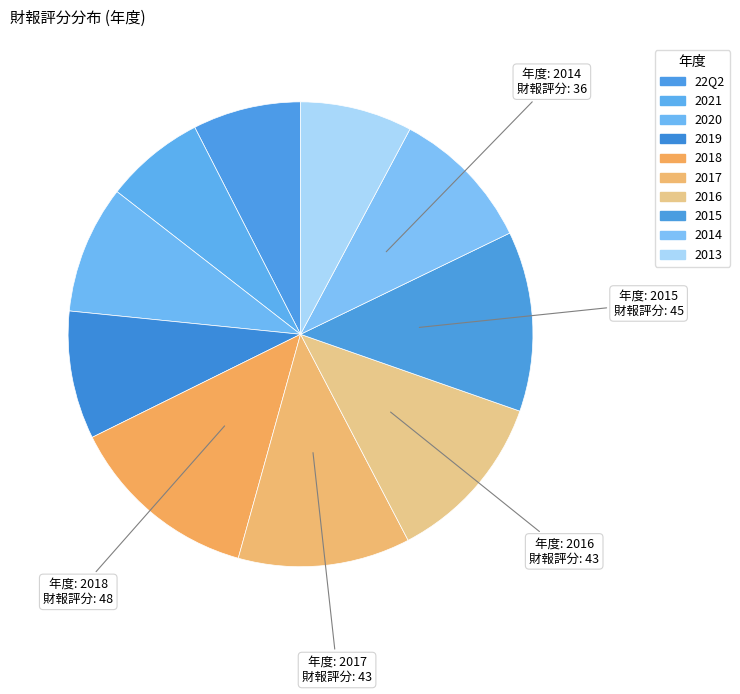

How many slices are in this pie chart?

10